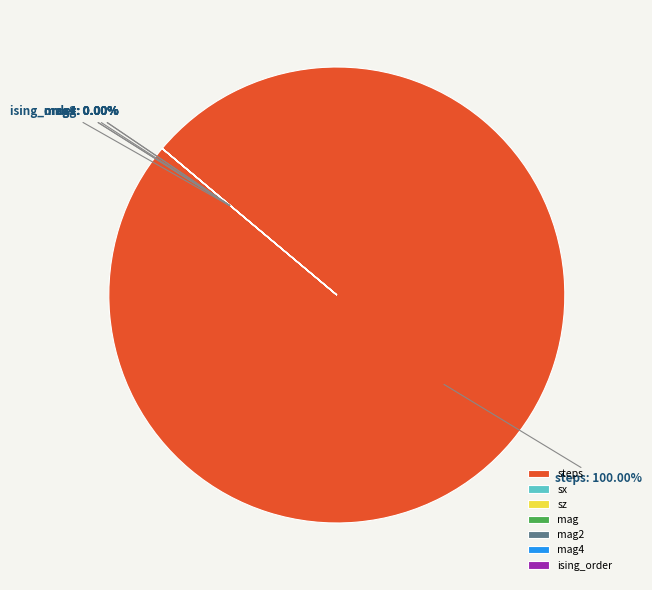

Does ising_order represent more than half of the total?

No